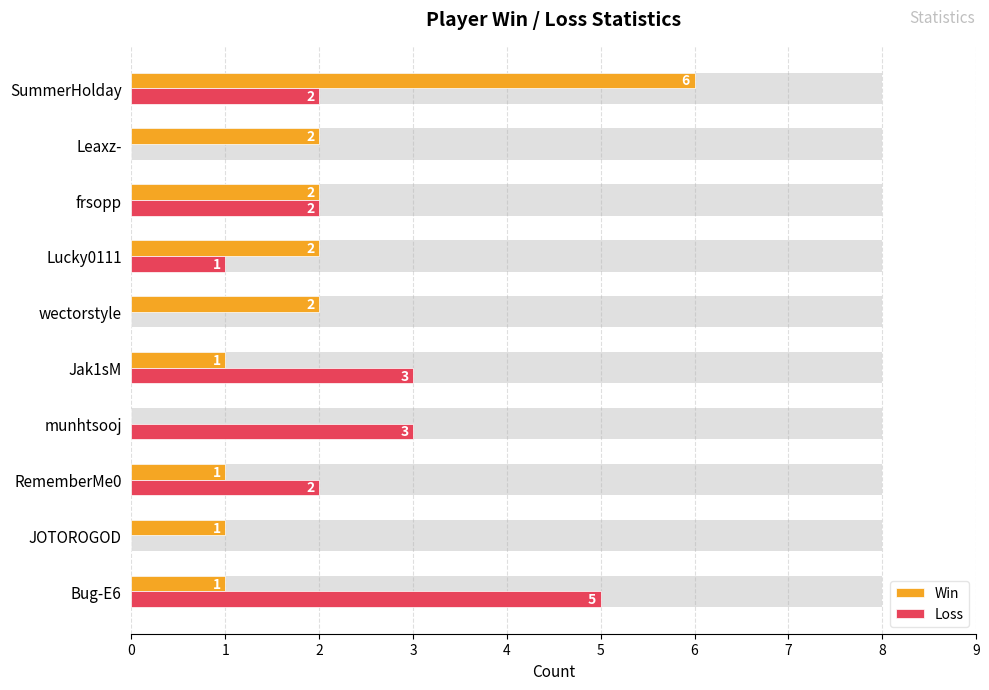

How many Loss values are between 0 and 3?

9